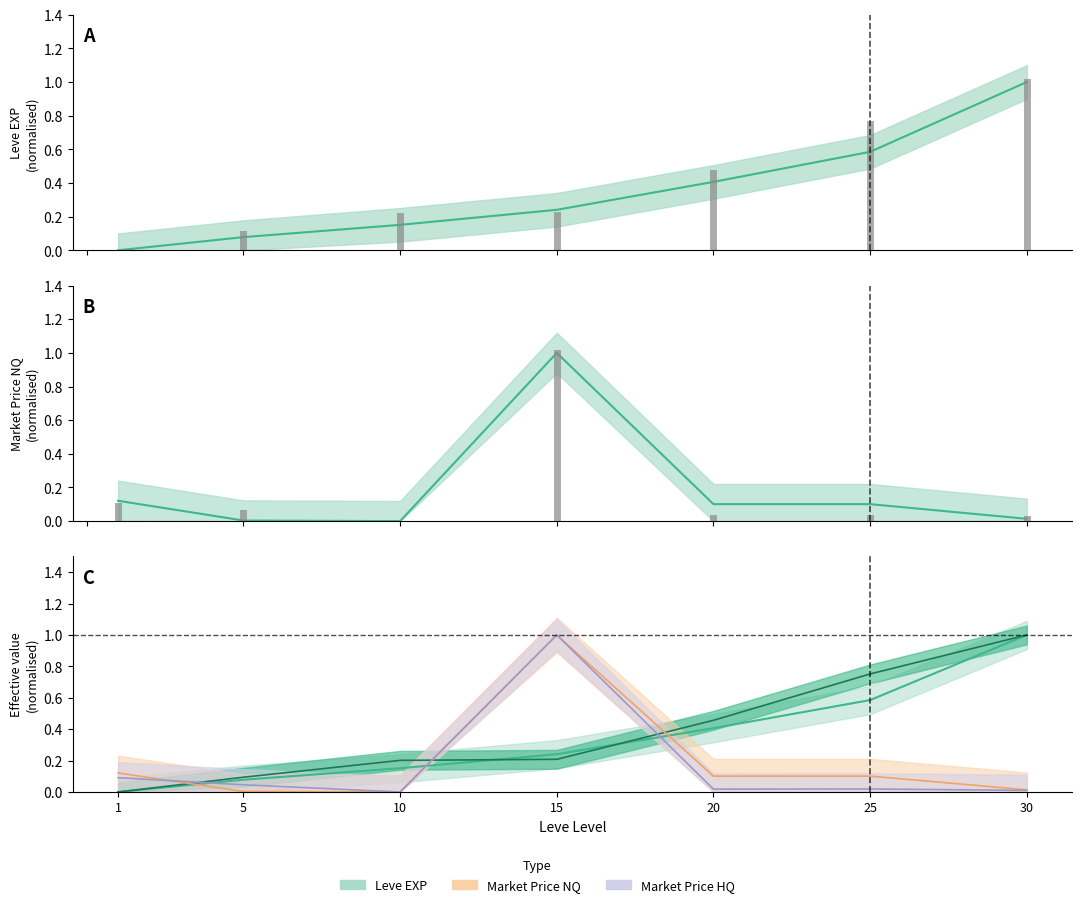

True or false: Leve EXP and currentAveragePrice intersect in this chart.

True